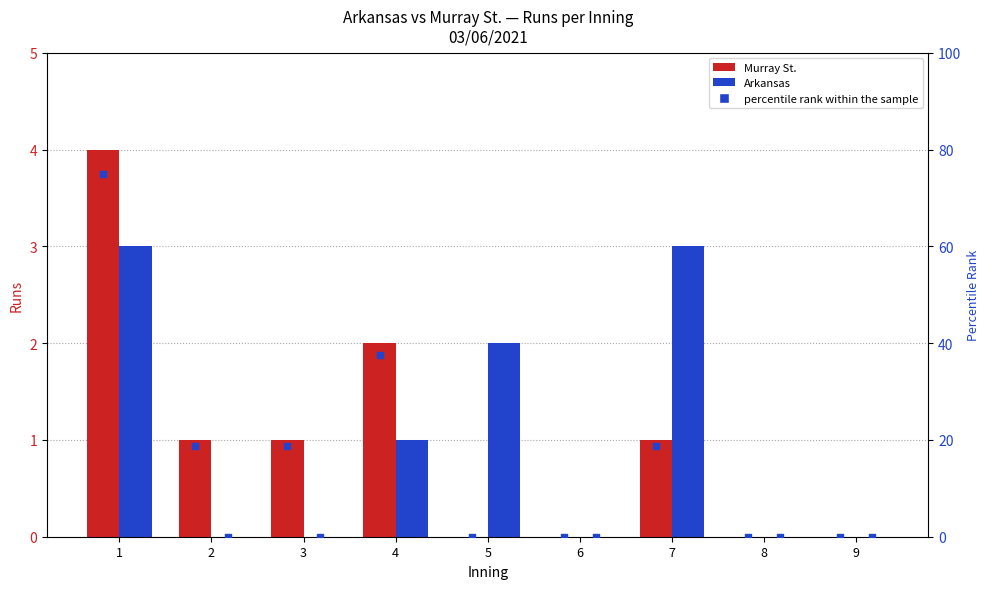

Is the value of Murray St. at 6 greater than the value of Arkansas at 2?

No